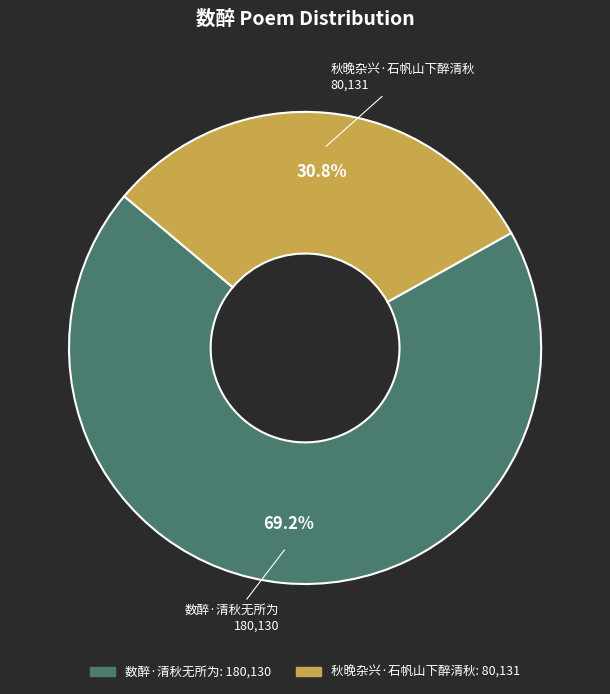

What percentage is the 秋晚杂兴·石帆山下醉清秋 slice, to the nearest percent?

31%